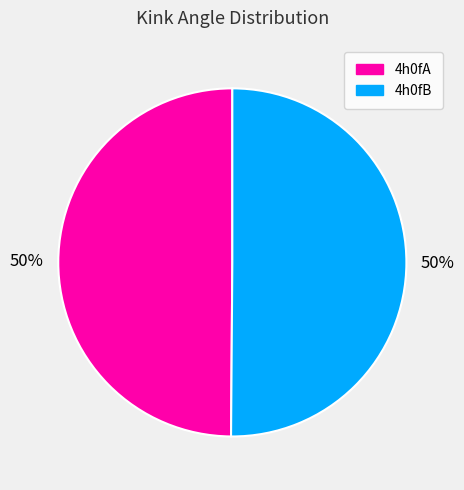

The 4h0fB slice represents 63% of the pie. True or false?

False